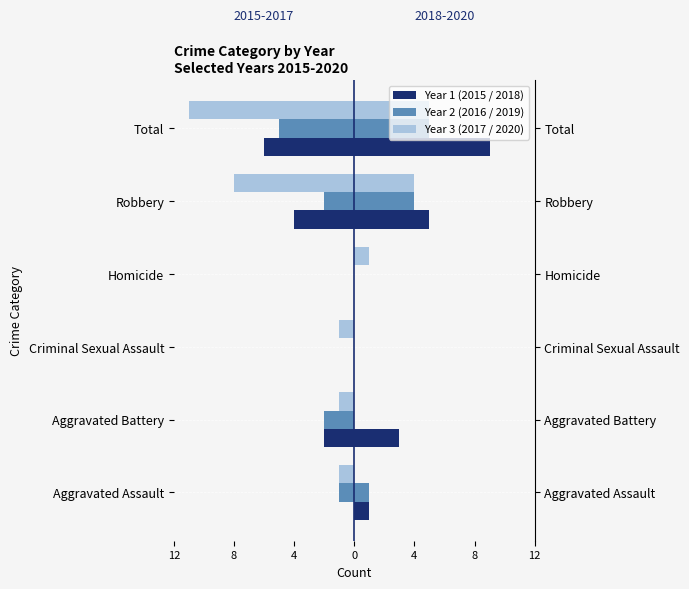

Reading right to left, transcribe all the data shown in this chart.

Left 2015: 8=-6	4=-4	0=0	4=0	8=-2	12=0
Left 2016: 8=-5	4=-2	0=0	4=0	8=-2	12=-1
Left 2017: 8=-11	4=-8	0=0	4=-1	8=-1	12=-1
Right 2018: 8=9	4=5	0=0	4=0	8=3	12=1
Right 2019: 8=5	4=4	0=0	4=0	8=0	12=1
Right 2020: 8=5	4=4	0=1	4=0	8=0	12=0